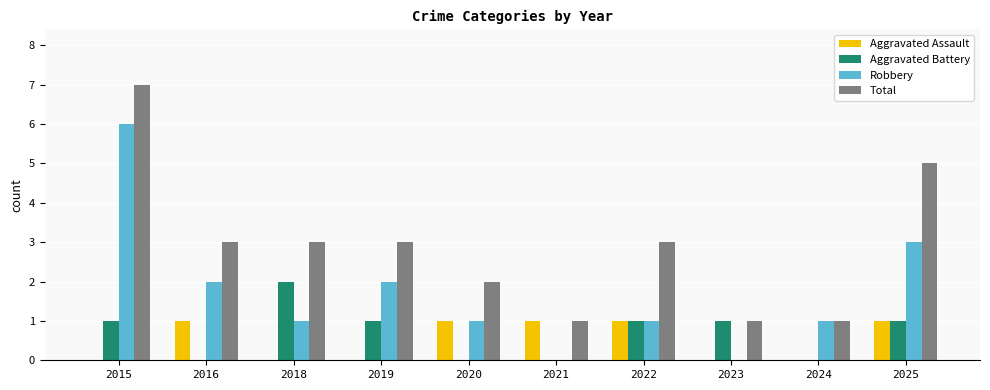

True or false: Robbery has a value of 2 at 2020.

False